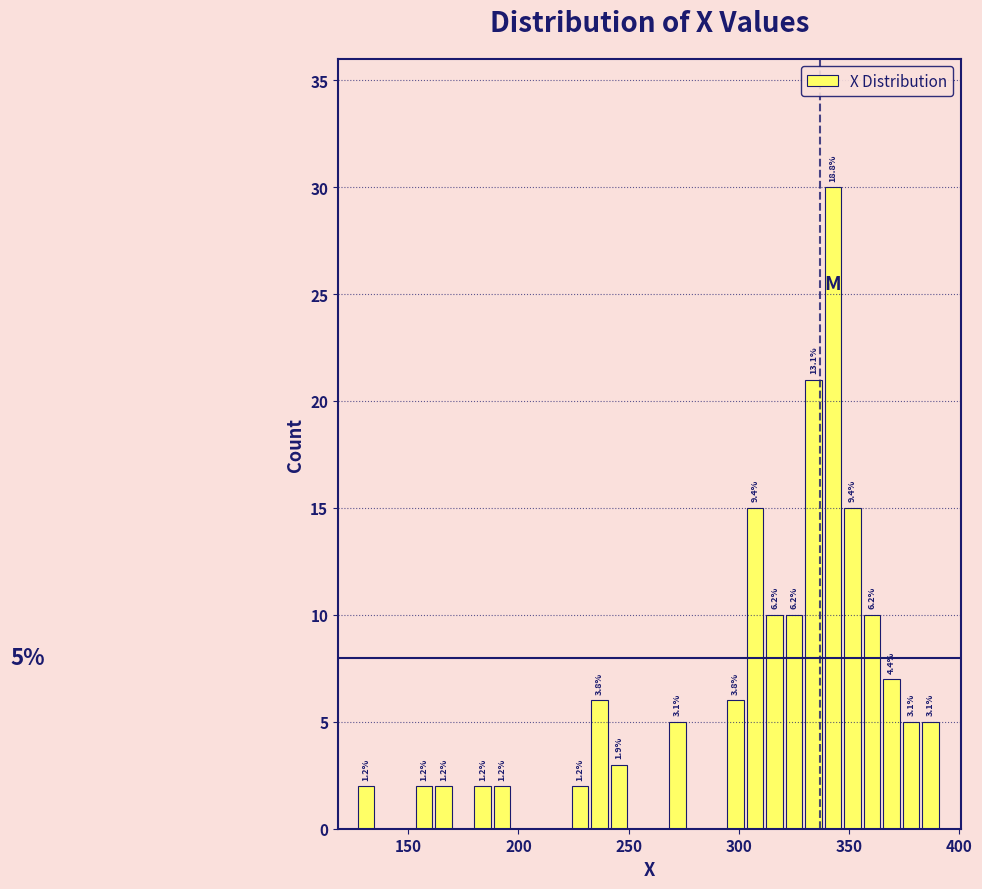

Read against the x-axis, roughly where is the centre of the tallest bar?

345